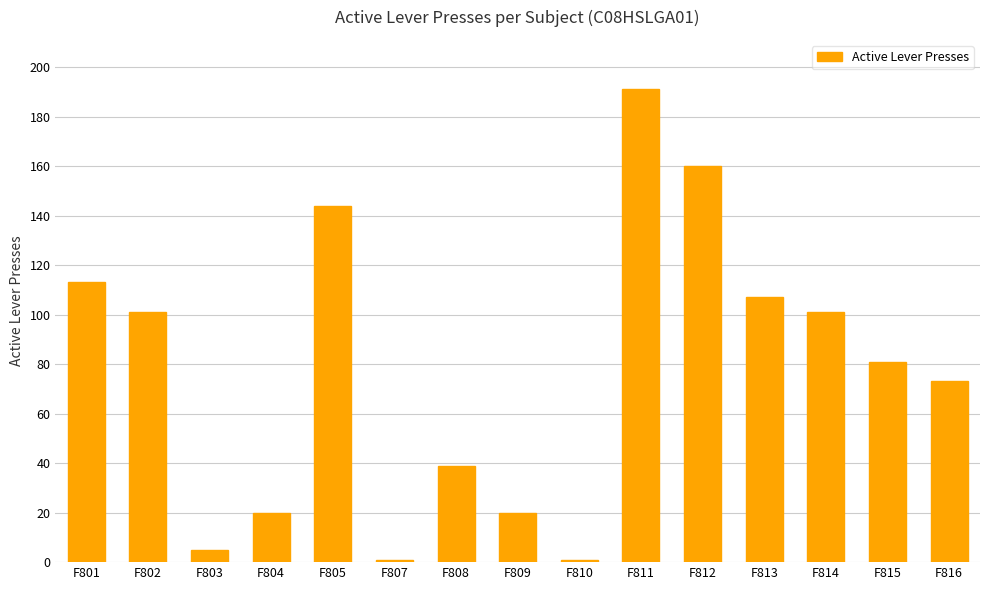

What value does the data have at F801, to the nearest 10?

110